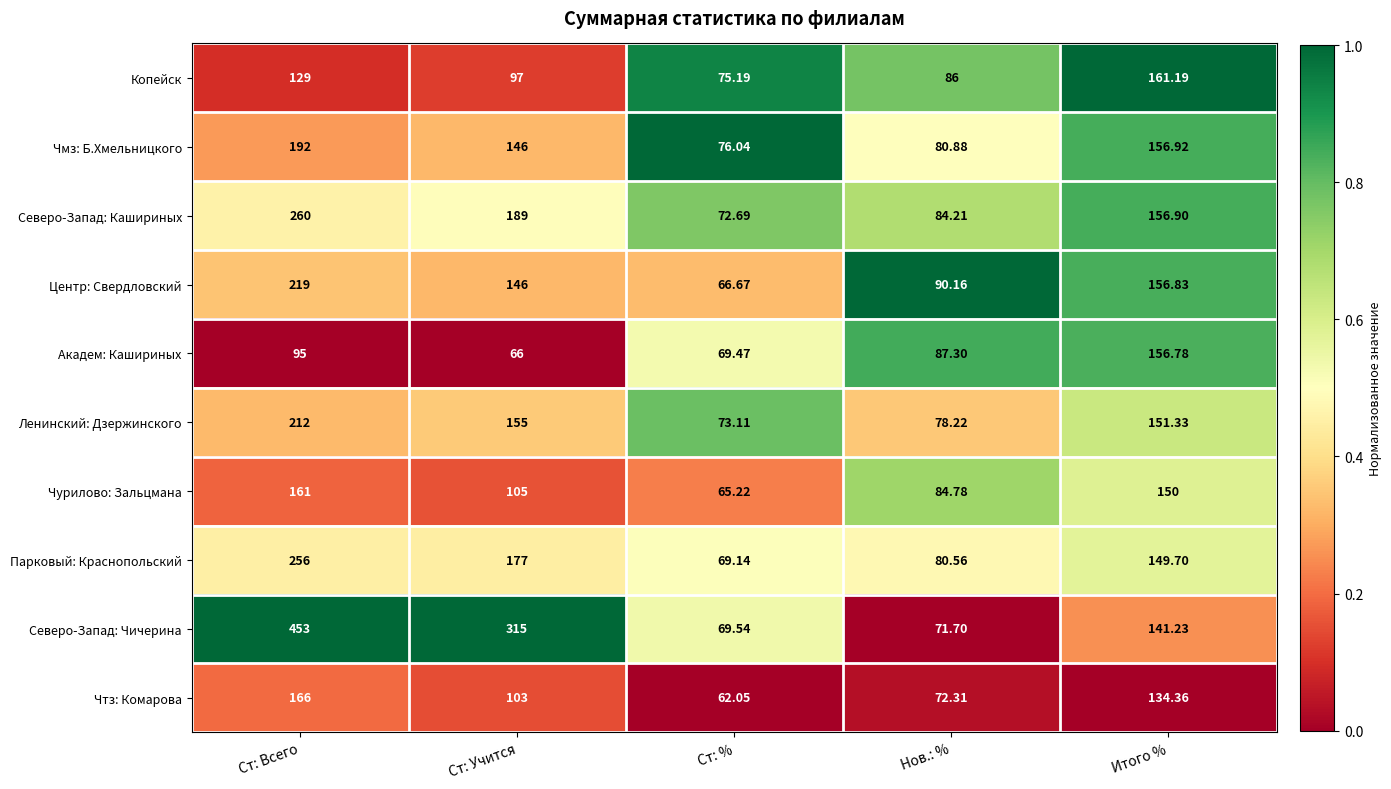

List the labels in order of Северо-Запад: Чичерина value, largest first.

Ст: Всего, Ст: Учится, Итого %, Нов.: %, Ст: %